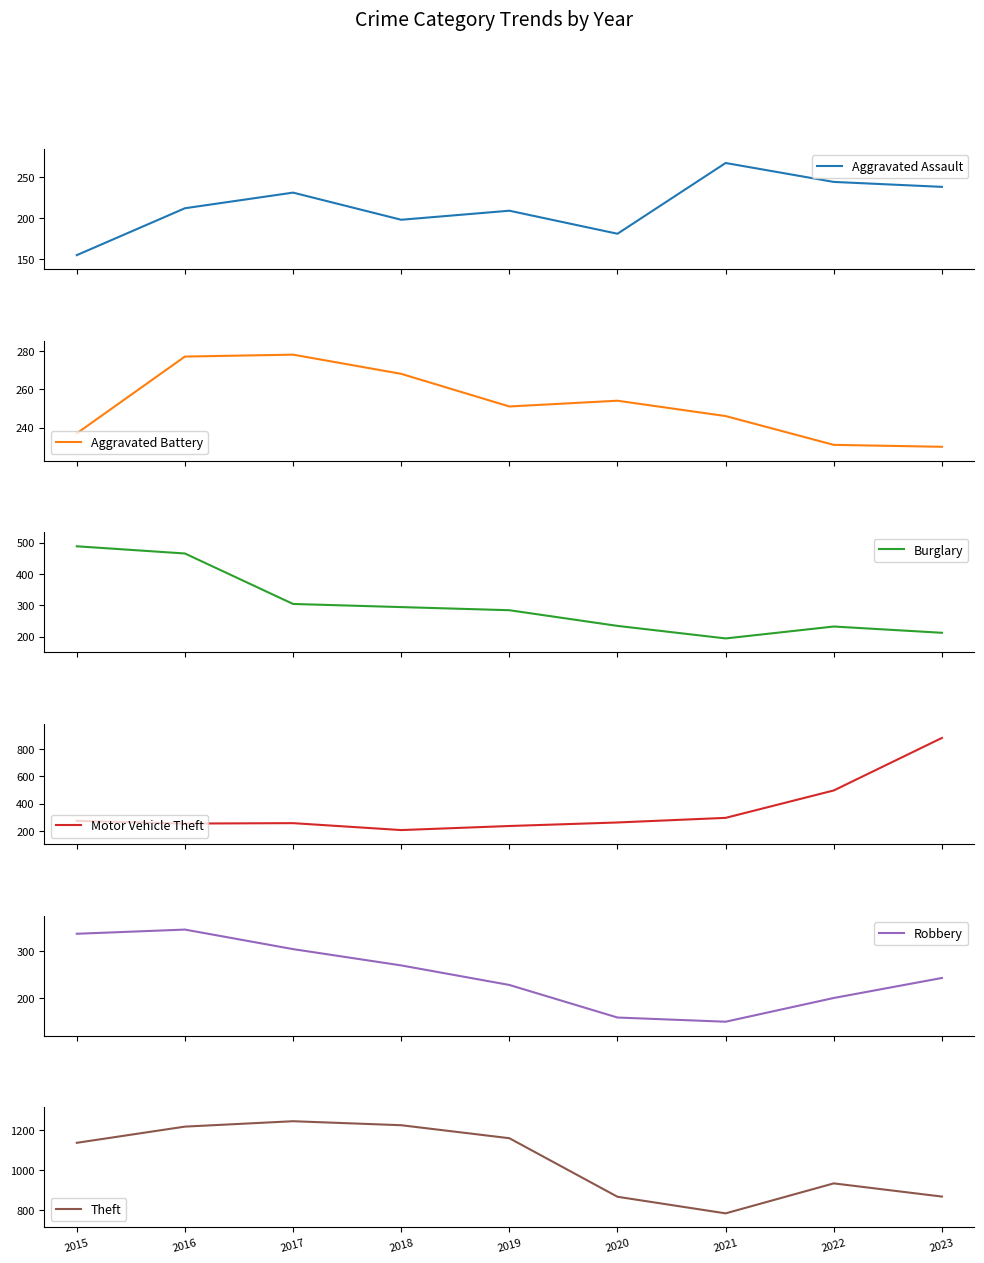

True or false: Aggravated Assault and Motor Vehicle Theft cross at least once.

False